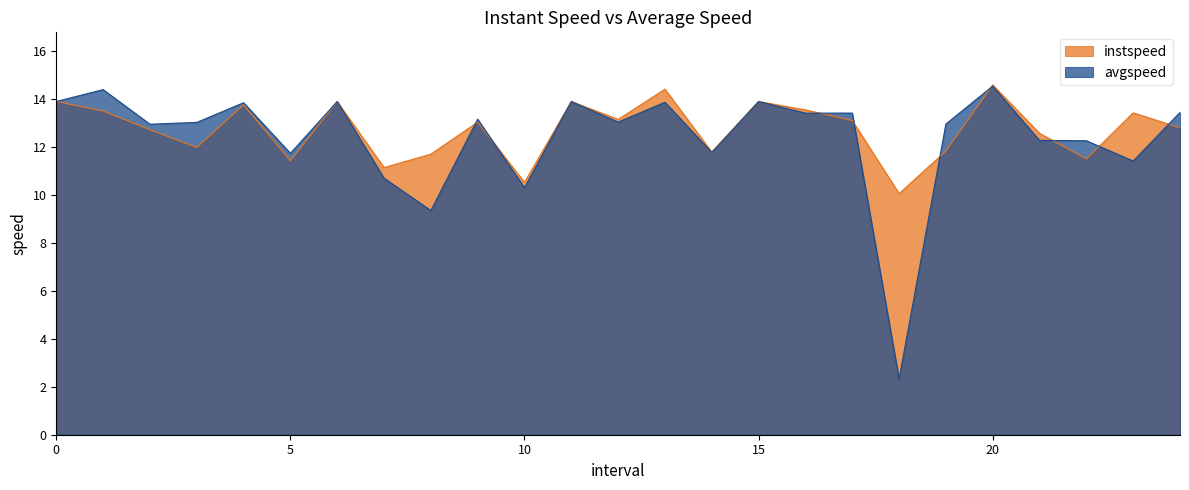

What position from the right is 13.0?

12